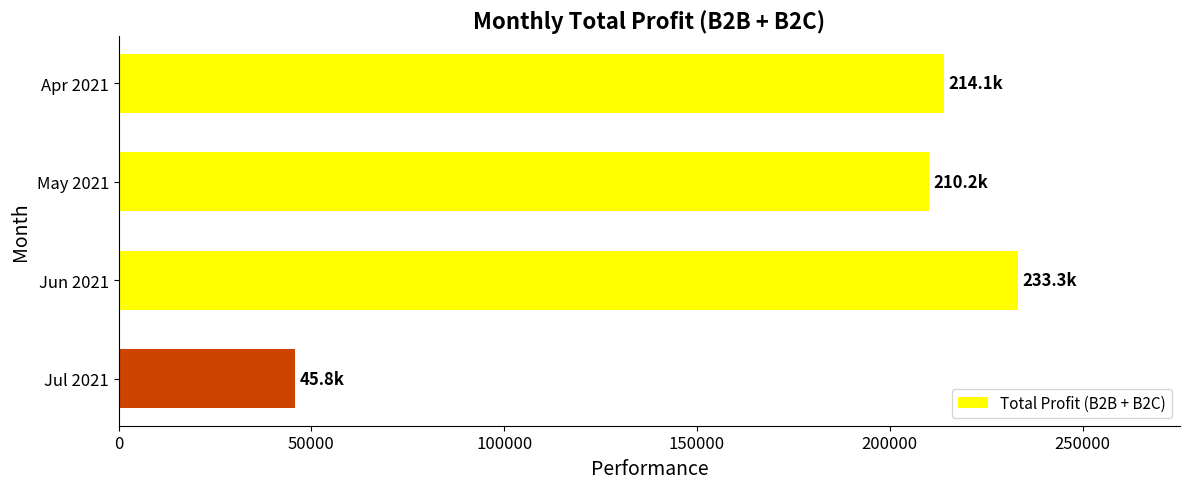

Is it true that the value at May 2021 is 348316.9?

False